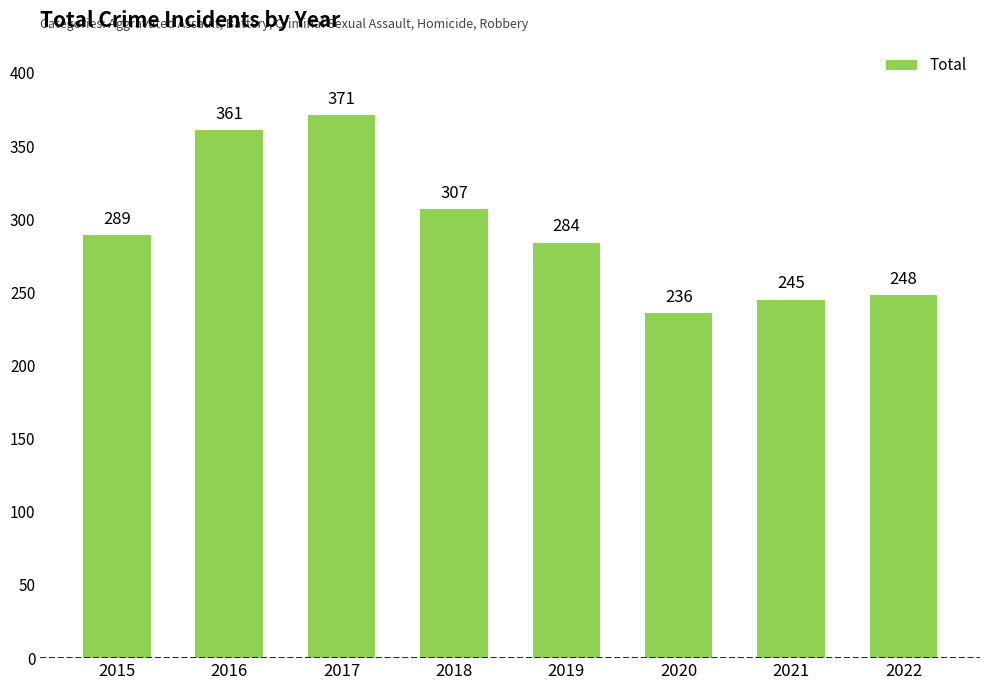

Where is the data nearest to the value 303?

2018